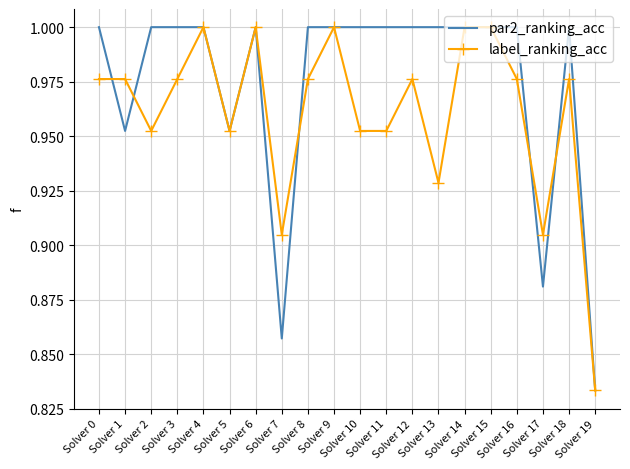

What is the total value across all series at Solver 9?

2.0